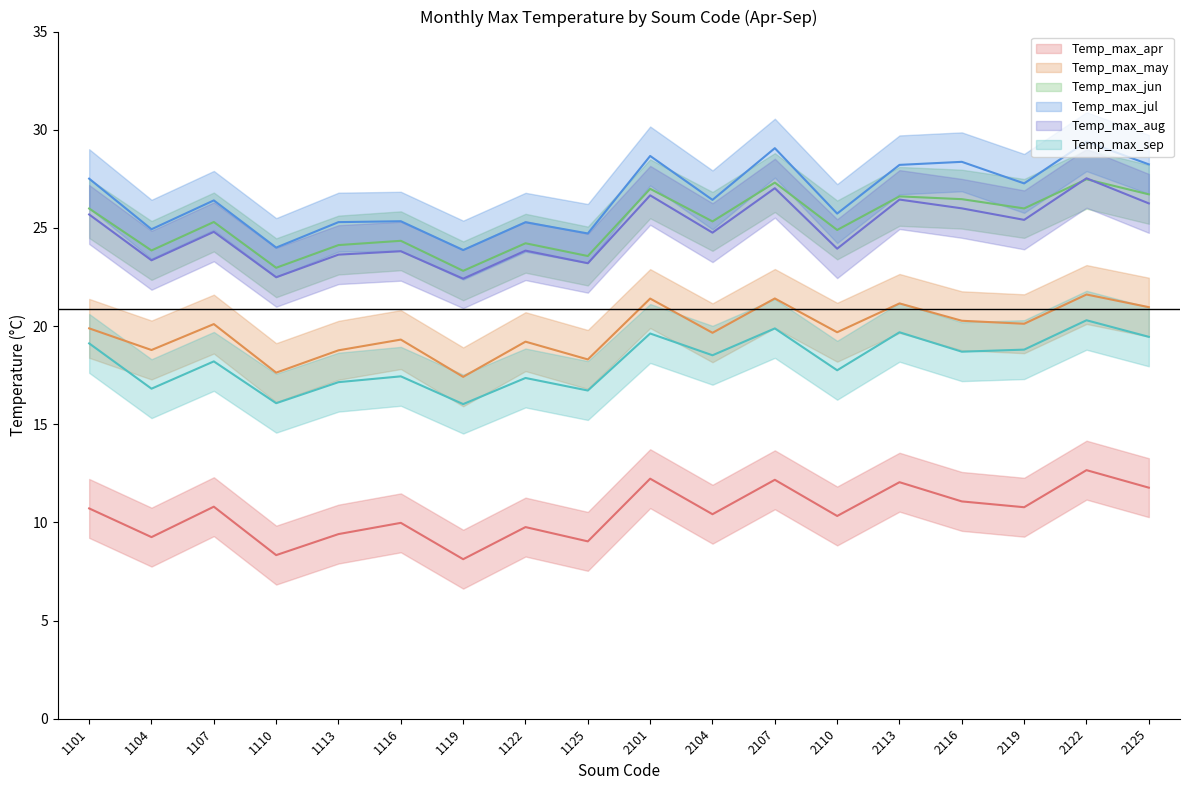

What is the average value of the Temp_max_jun series?

25.3